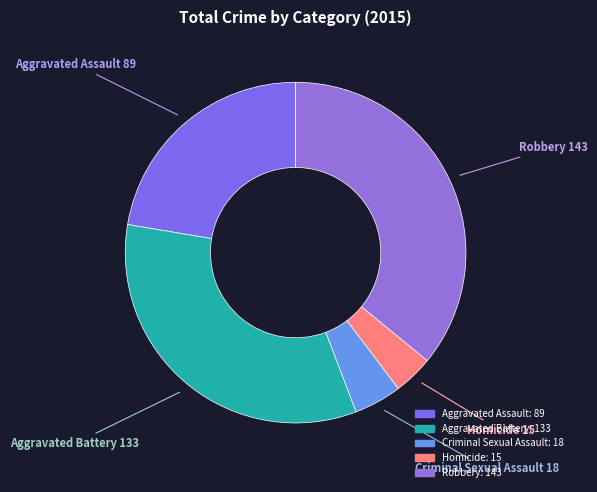

Which has a higher value, Criminal Sexual Assault or Aggravated Assault?

Aggravated Assault